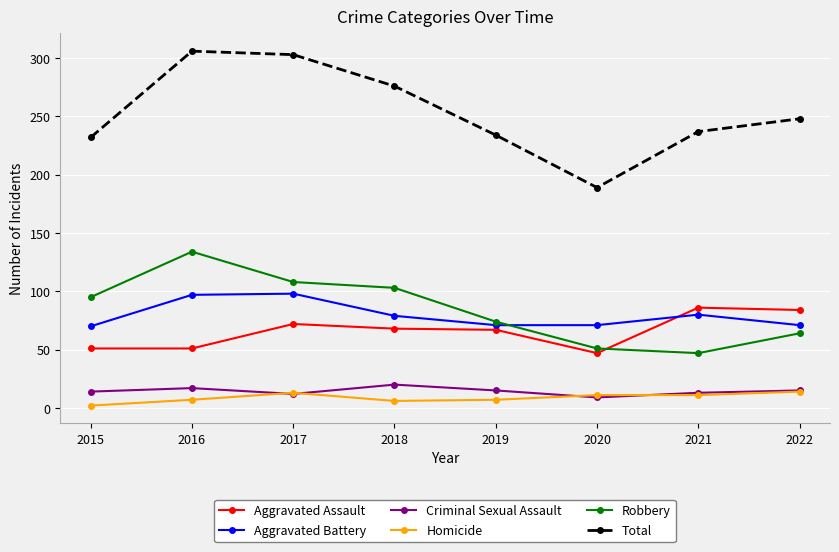

The value of Aggravated Assault at 2015 is 22. True or false?

False